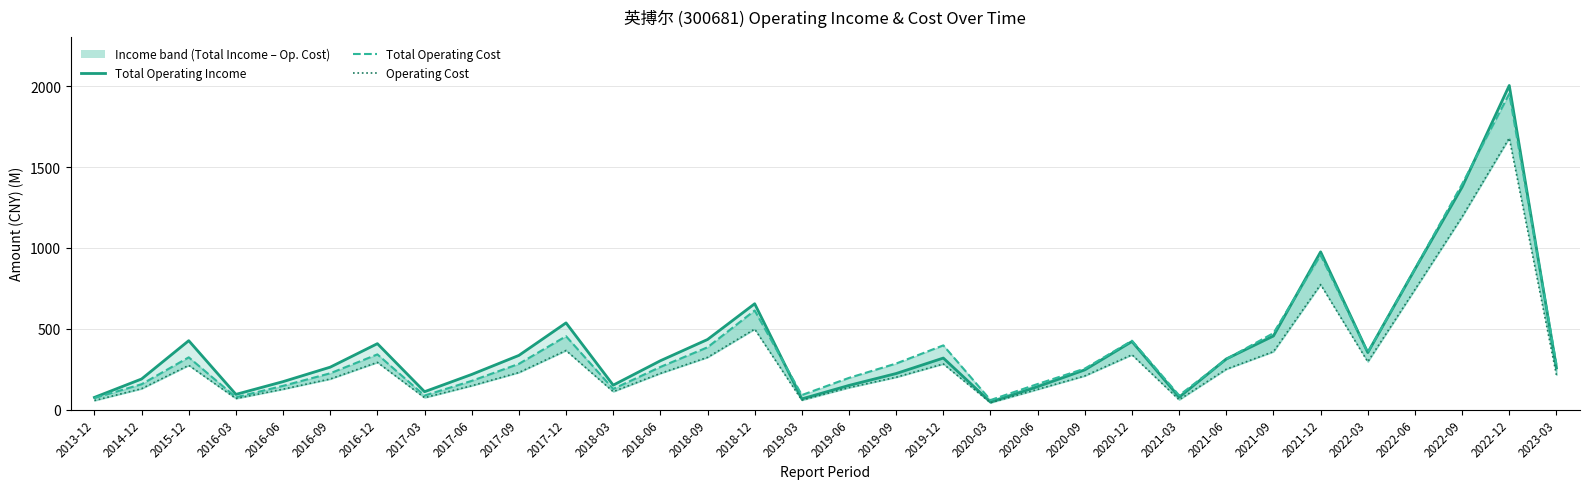

Reading left to right, extract all data points from this chart.

Total Operating Income: 74.9	188.9	426.1	93.7	172.6	262.2	407.6	110.2	217.1	334.9	536.2	150.8	301.8	433.4	654.7	65.7	149.1	222.8	318.5	45.9	141.5	245.4	421.0	76.1	313.0	455.2	975.8	352.5	868.9	1377.2	2005.7	257.8
Total Operating Cost: 71.3	156.5	323.0	75.9	146.5	224.3	341.2	86.4	177.3	282.6	453.7	127.4	263.4	385.1	613.0	89.4	195.7	284.7	397.0	58.4	157.9	253.3	426.0	87.3	311.8	472.7	956.4	353.1	871.3	1395.4	1954.7	279.3
Operating Cost: 55.6	129.0	273.6	68.1	125.9	188.9	291.9	73.2	147.1	229.1	365.4	110.7	223.6	322.7	497.7	58.0	135.5	199.8	282.1	42.0	124.7	208.1	338.9	60.2	249.6	358.3	773.7	295.5	742.9	1193.5	1680.5	214.0